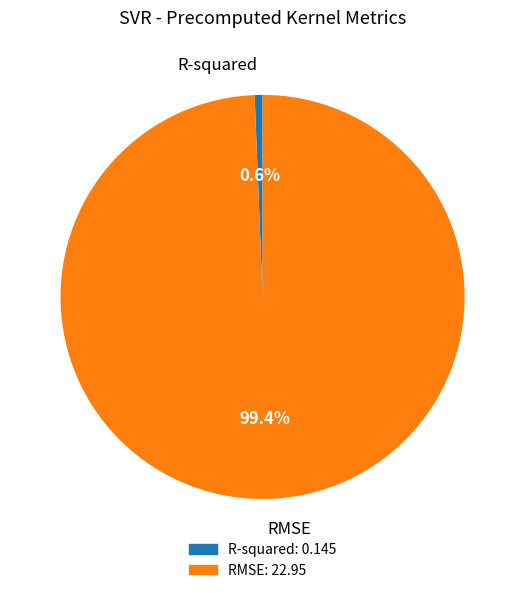

What is the largest slice in the pie chart?

RMSE